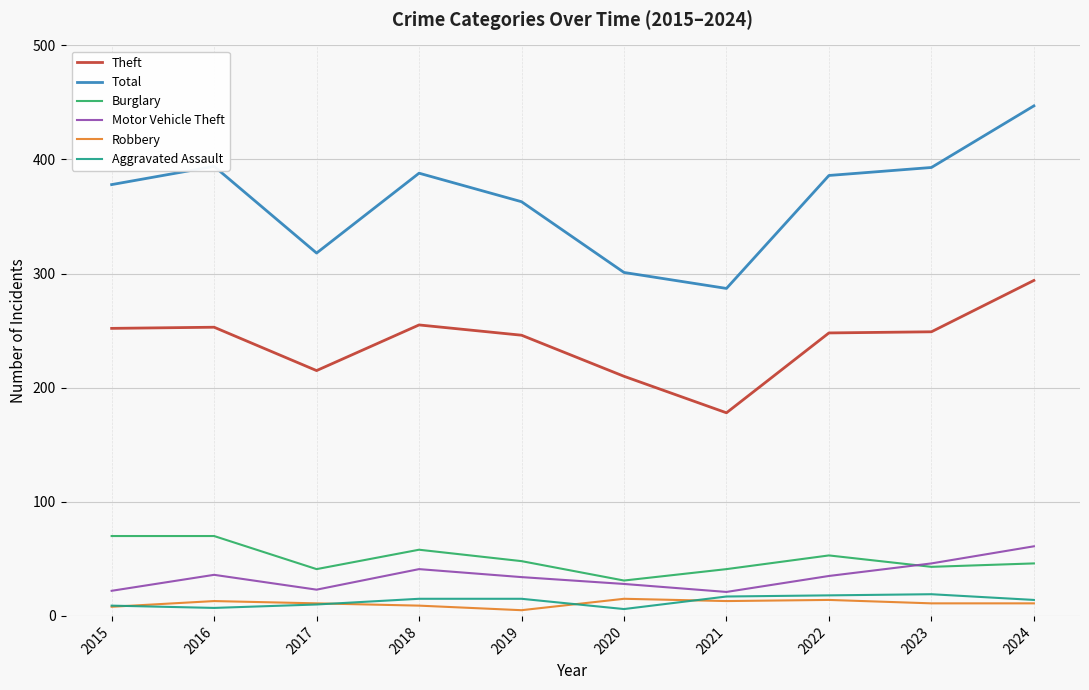

Which series has the largest range (max minus min)?

Total